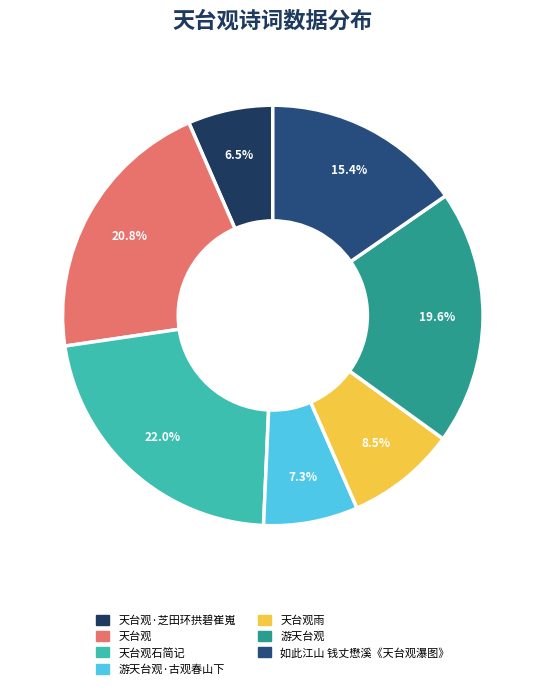

Does 游天台观 account for over 50% of the chart?

No